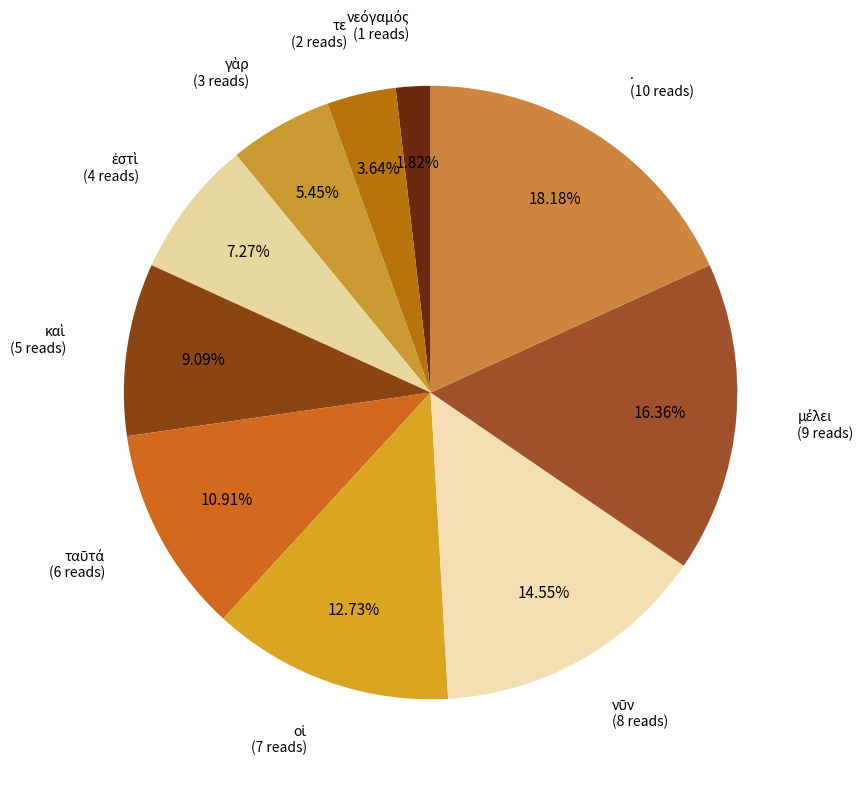

Is there a majority slice in this chart?

No